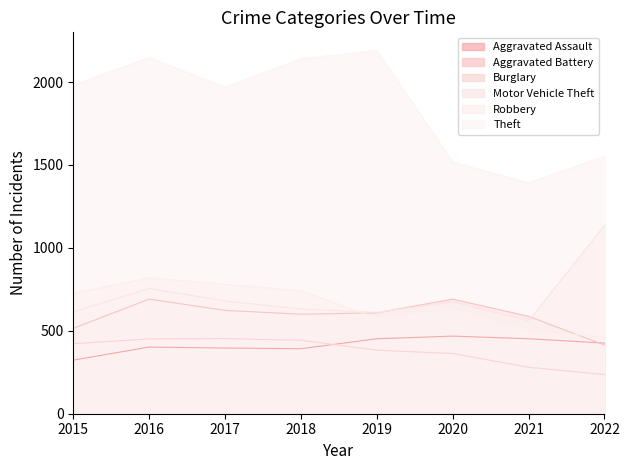

Where is Theft nearest to the value 1791?

2017